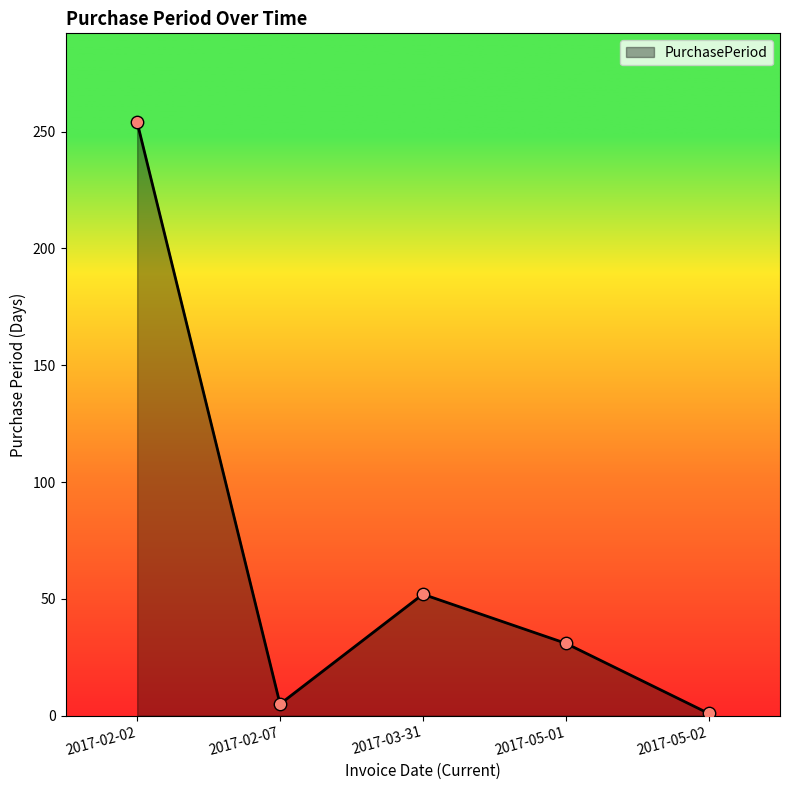

Which has a higher value, 2017-03-31 or 2017-05-01?

2017-03-31